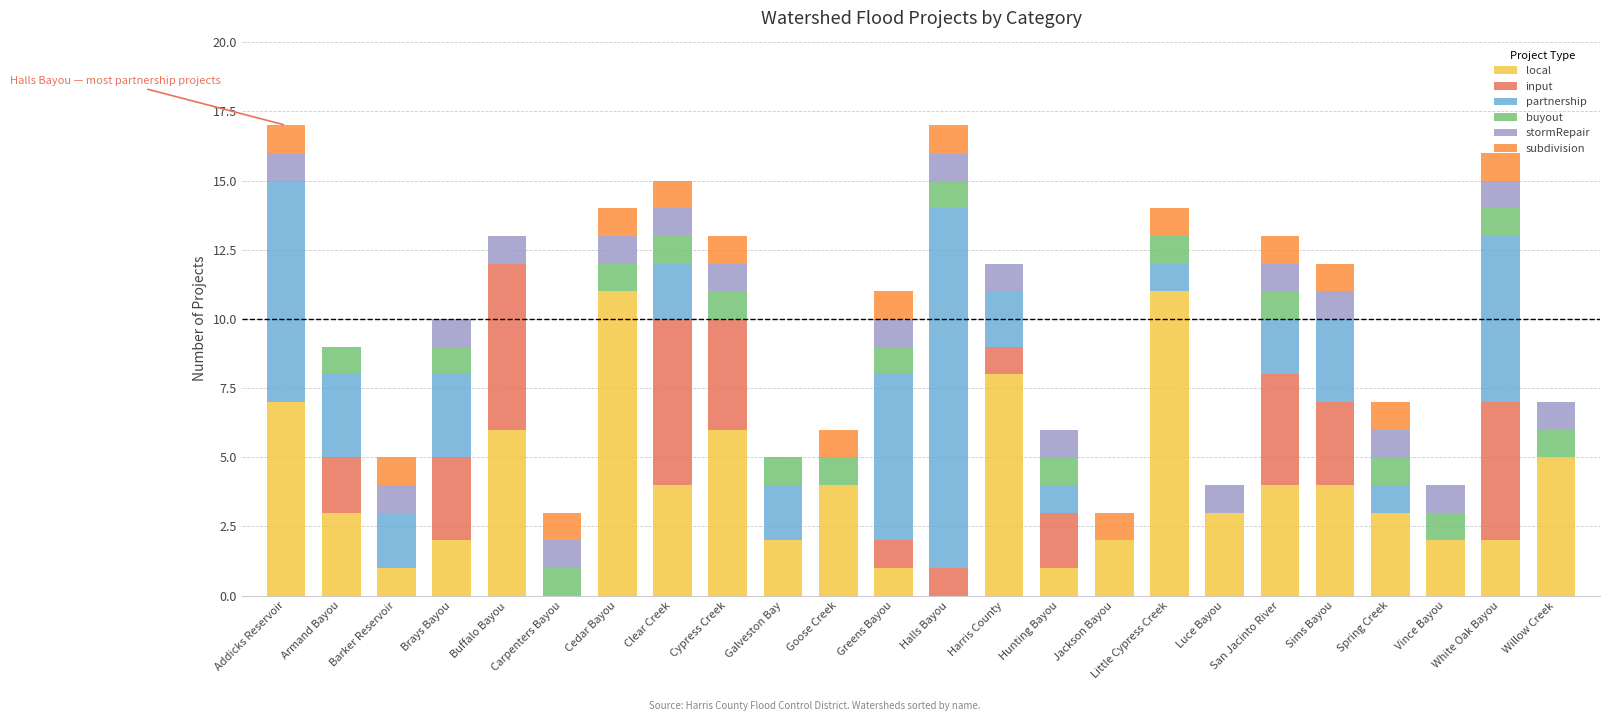

True or false: local has a value of 2 at Brays Bayou.

True